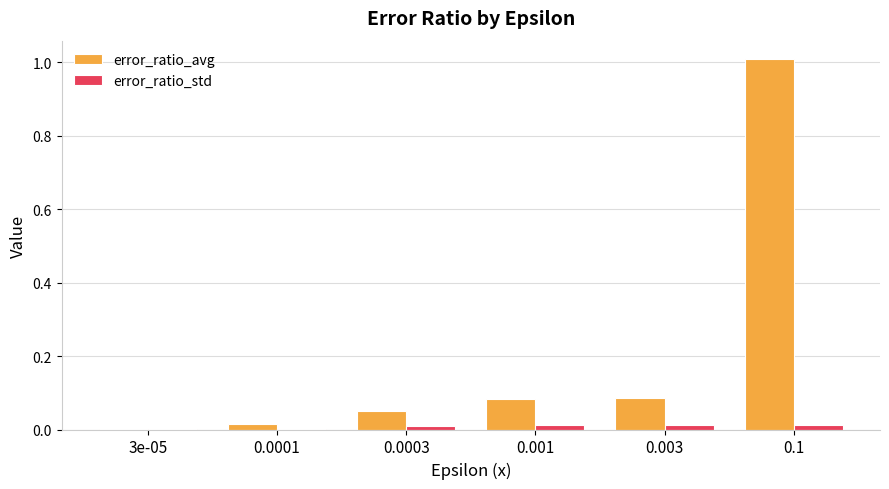

Is the value of error_ratio_avg at 0.001 greater than the value of error_ratio_std at 0.0001?

Yes